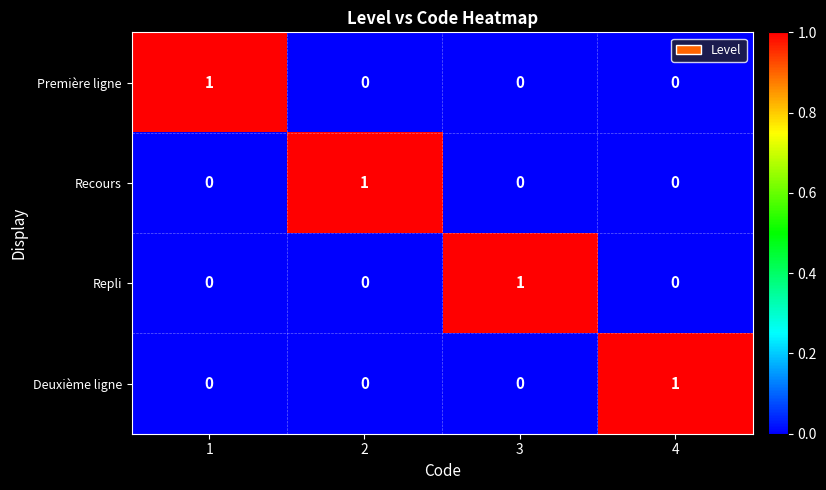

The Recours series shows 1 at 2. True or false?

True